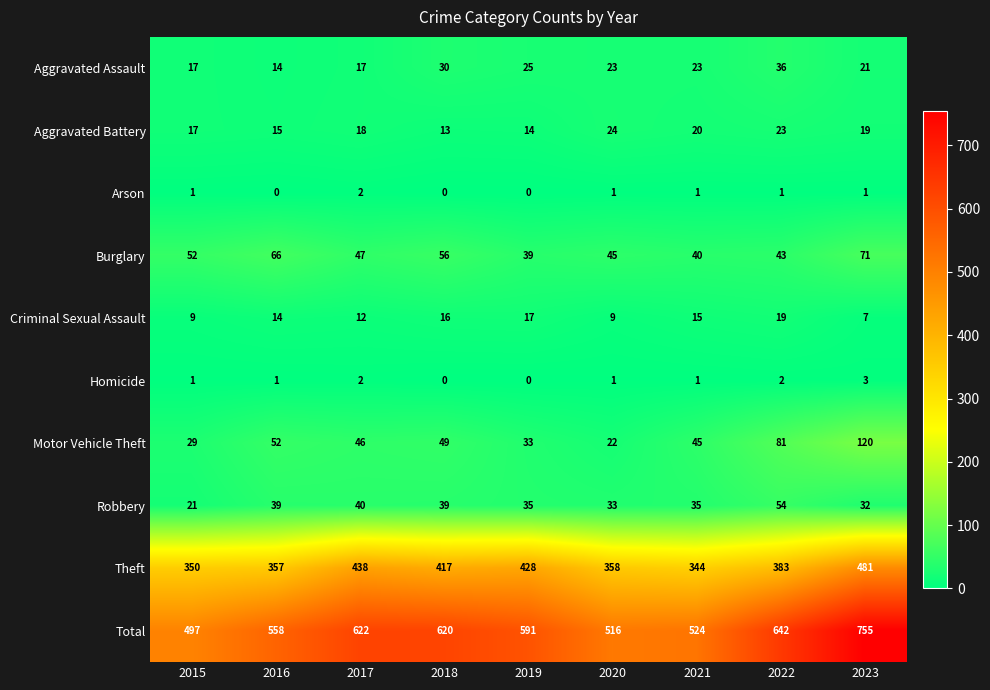

What is the average value of the Aggravated Assault series?

23